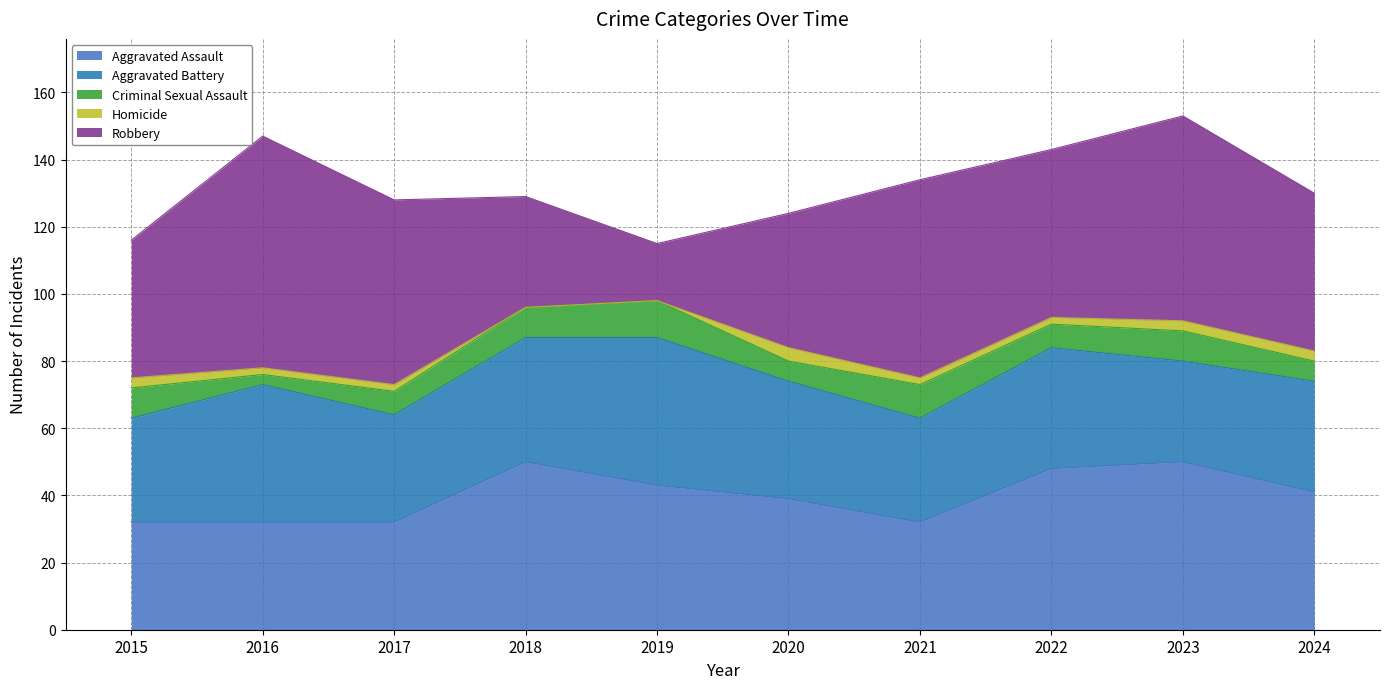

How many interior local valleys does the Criminal Sexual Assault series have?

3